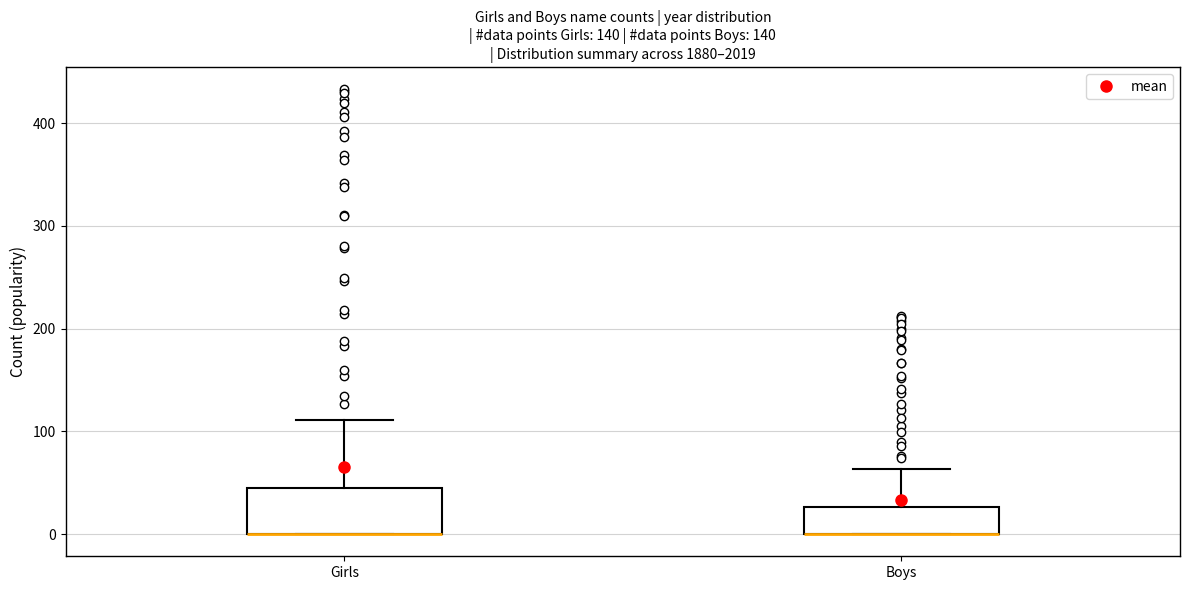

Where is the lower edge of the box for Girls on the y-axis? The values are not printed on the chart, so give them approximately, as read against the axis.

0